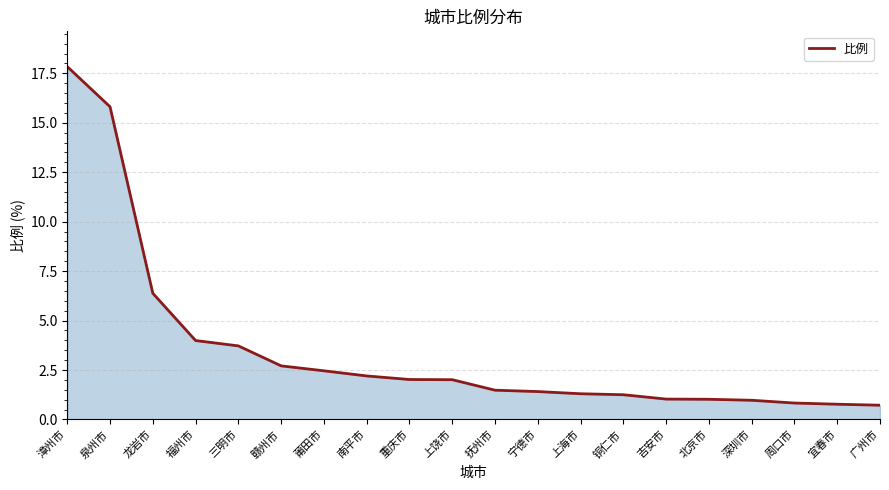

True or false: the data shows 4.8 at 赣州市.

False